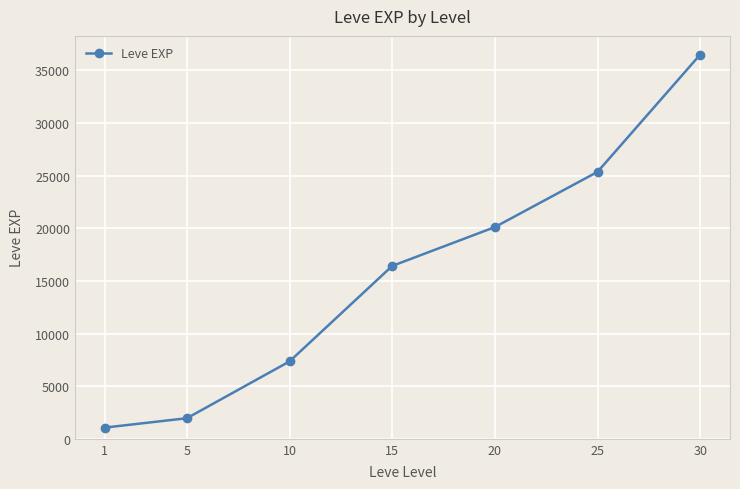

At which label does the data first exceed 16417?

15